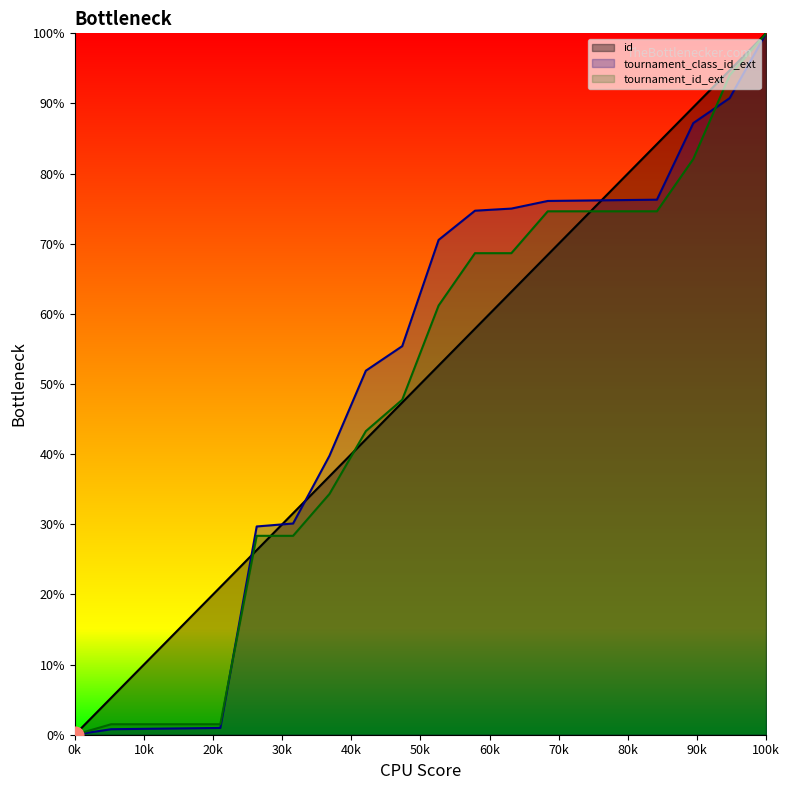

True or false: tournament_id_ext has a value of 22.7 at 232550.

False